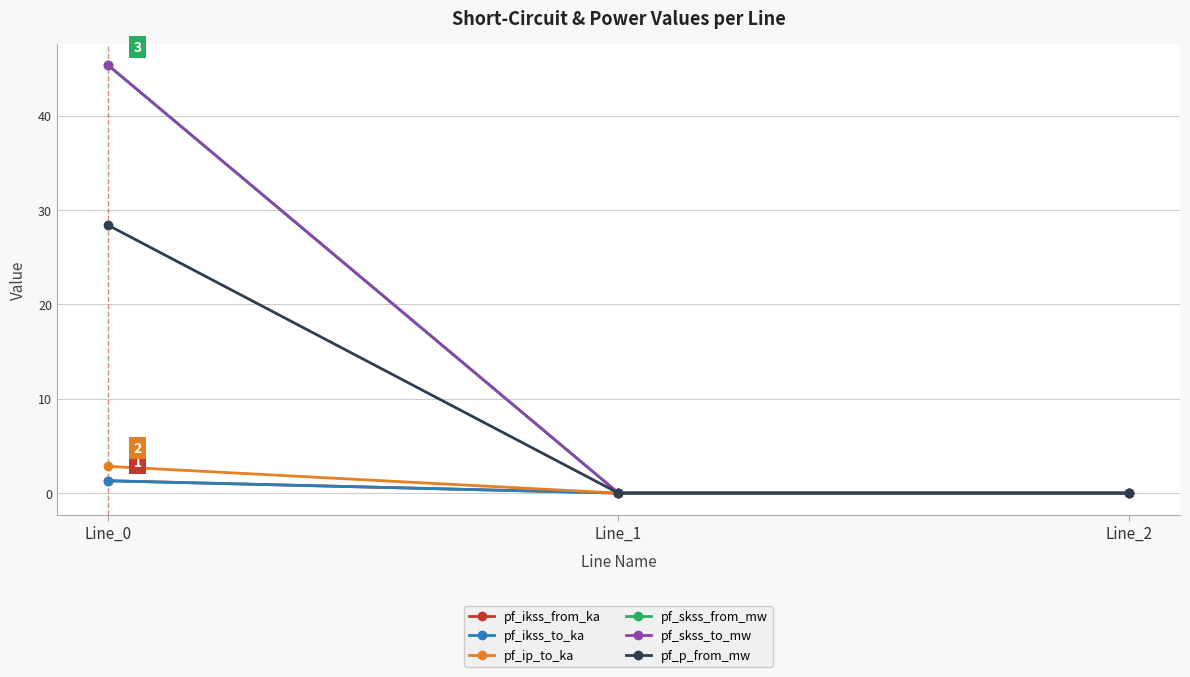

At which label is pf_skss_from_mw closest to 22?

Line_1